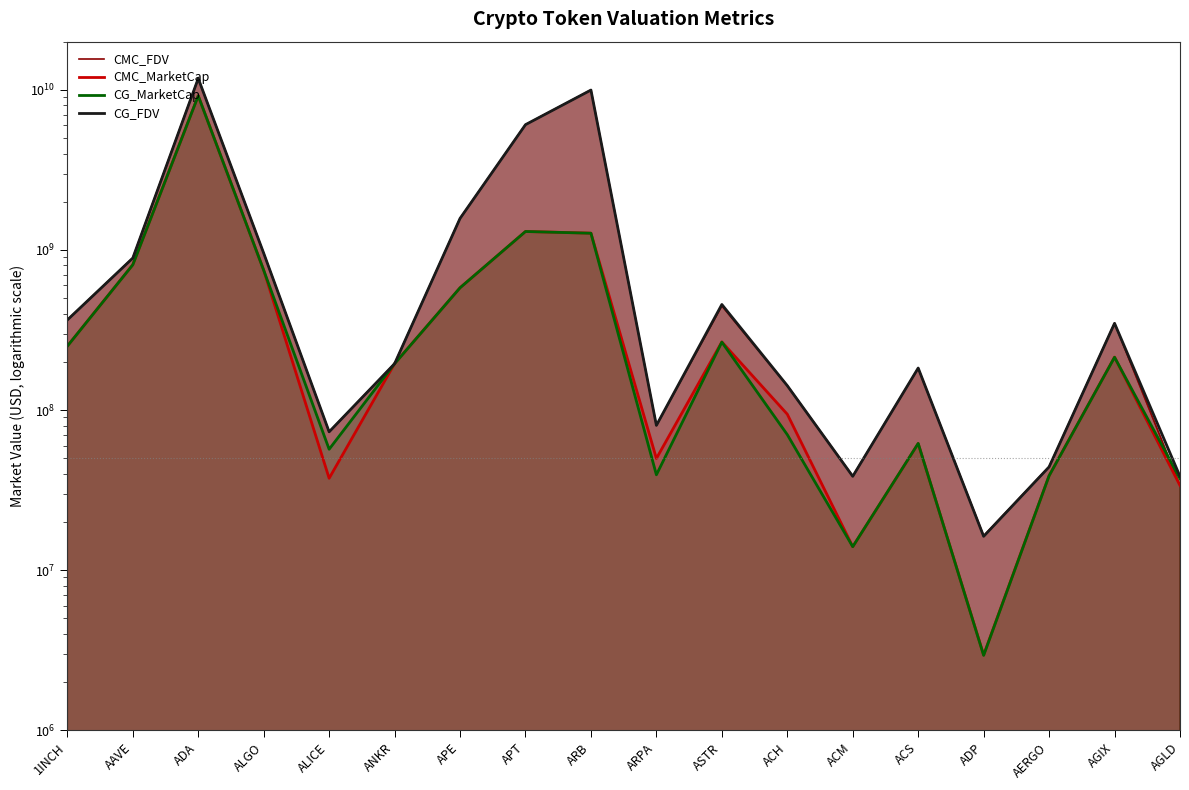

Which category has the highest value across all series?

ADA